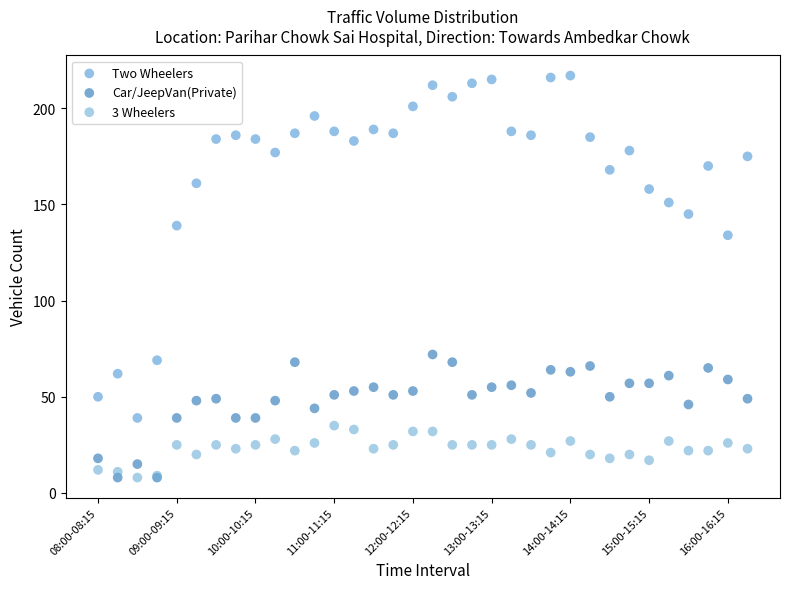

Across all series, what Y value is closest to 112?

134